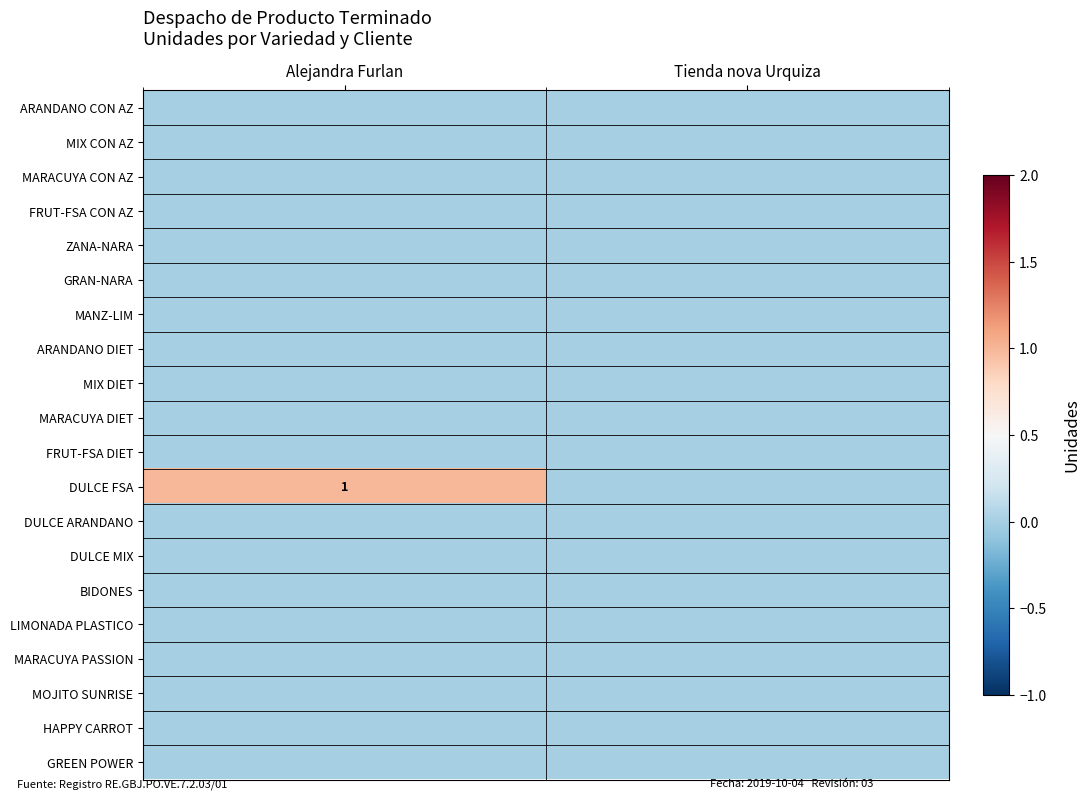

Which series has the widest spread of values?

DULCE FSA